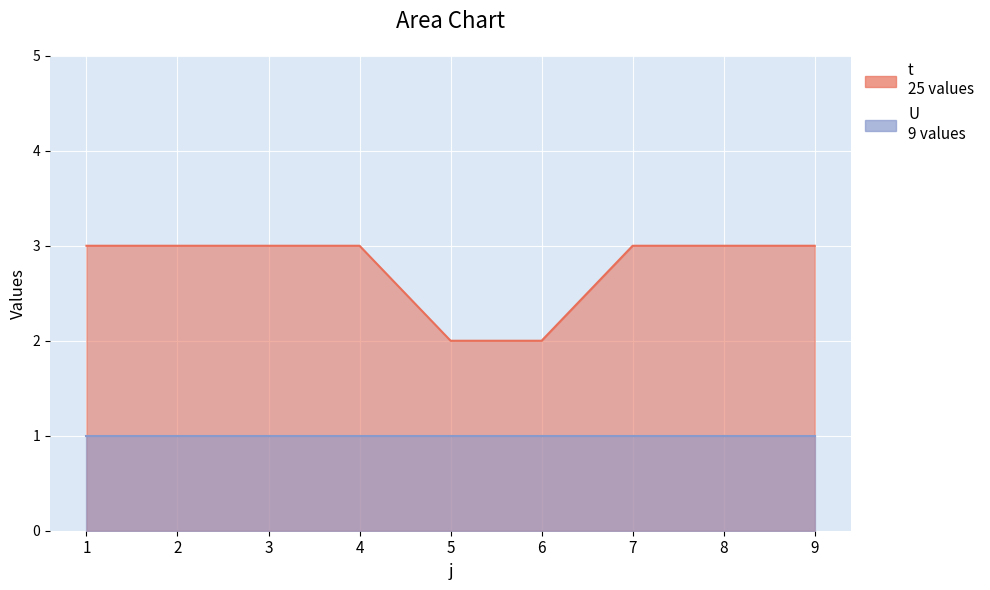

List the labels in order of value, largest first.

1, 2, 3, 4, 7, 8, 9, 5, 6